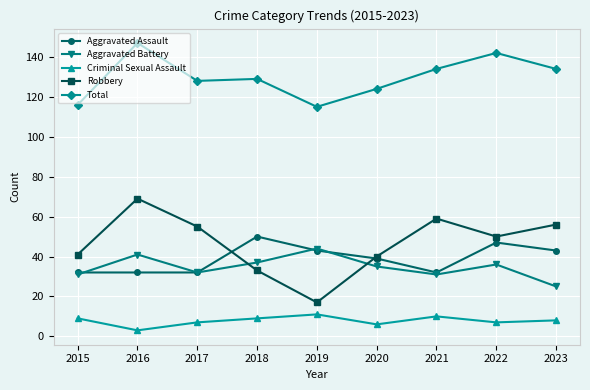

Which series changed the most between 2015 and 2016?

Total